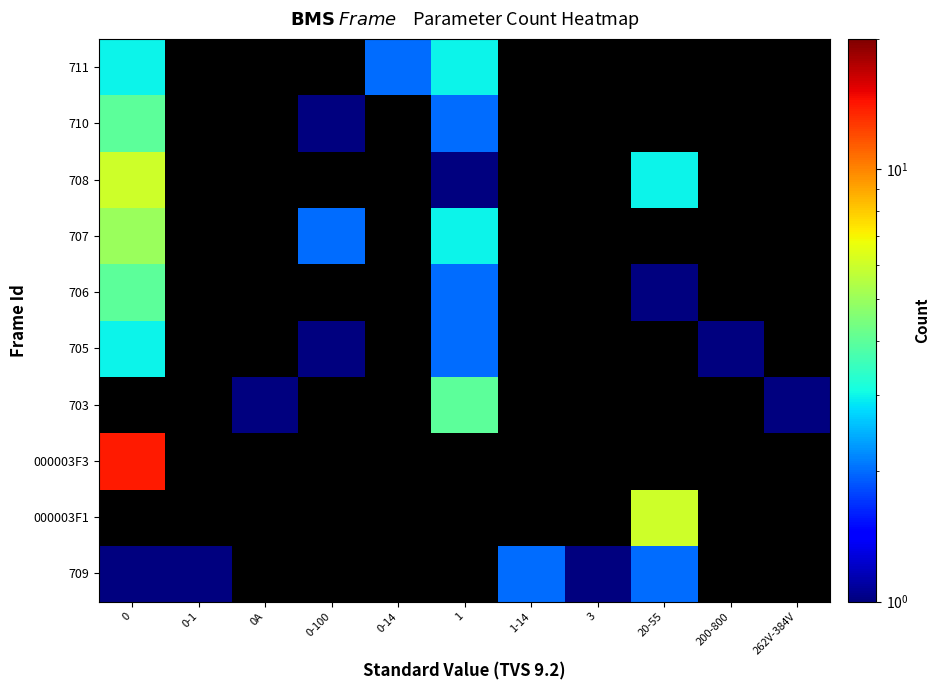

At how many categories does at least one series exceed 5?

2